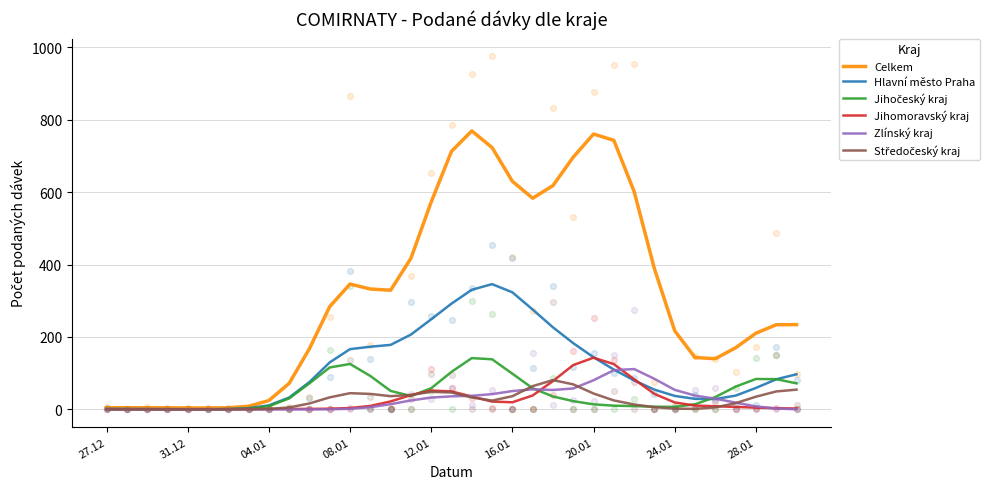

Is the value of Zlínský kraj at 20.01 greater than the value of Jihomoravský kraj at 12.01?

Yes